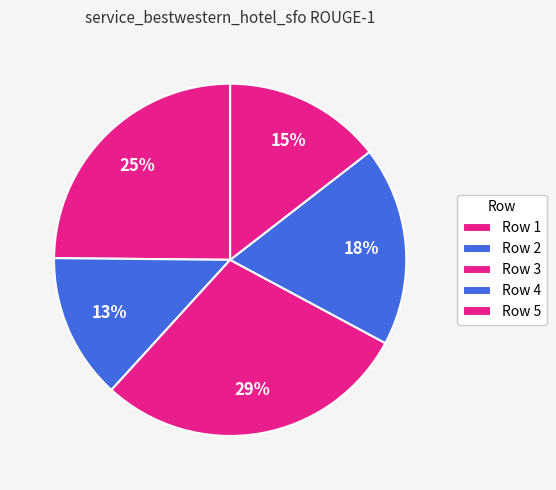

How many segments does this pie chart have?

5